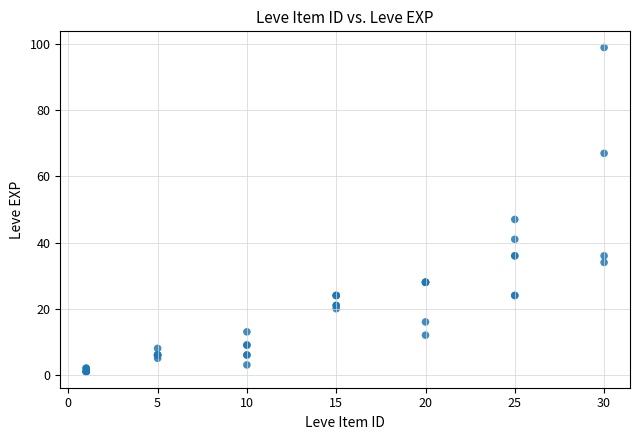

What Y value in the scatter plot is closest to 50?

47